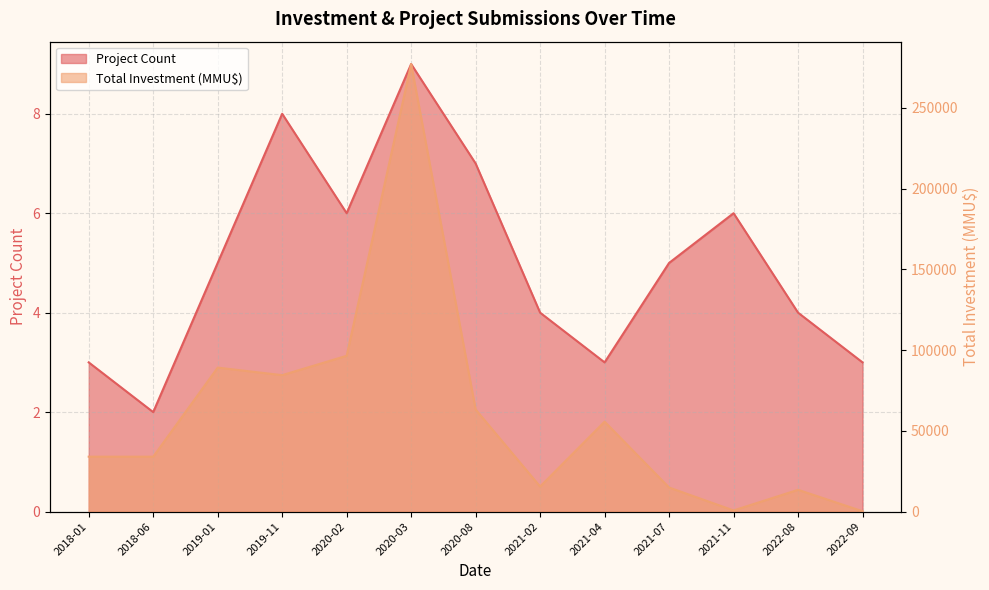

True or false: Project Count and Total Investment (MMU$) cross at least once.

False